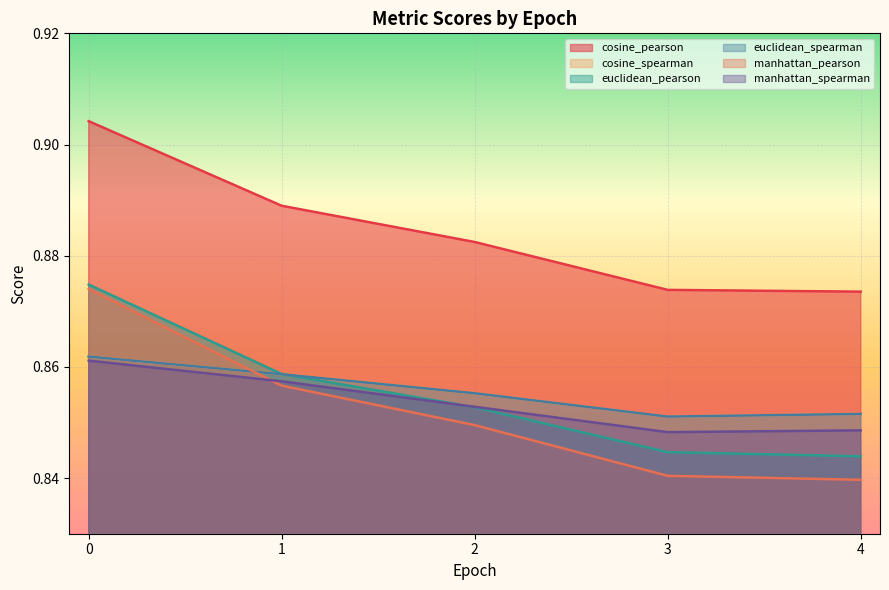

Between 1 and 3, which series saw the biggest shift?

manhattan_pearson